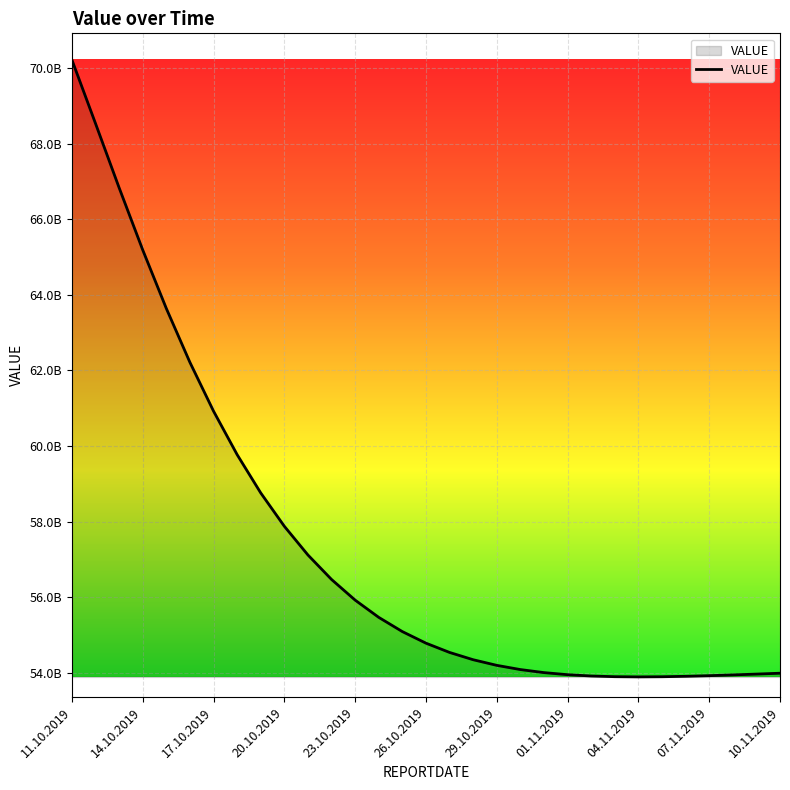

What is the minimum value shown in the chart?

53885502782.2